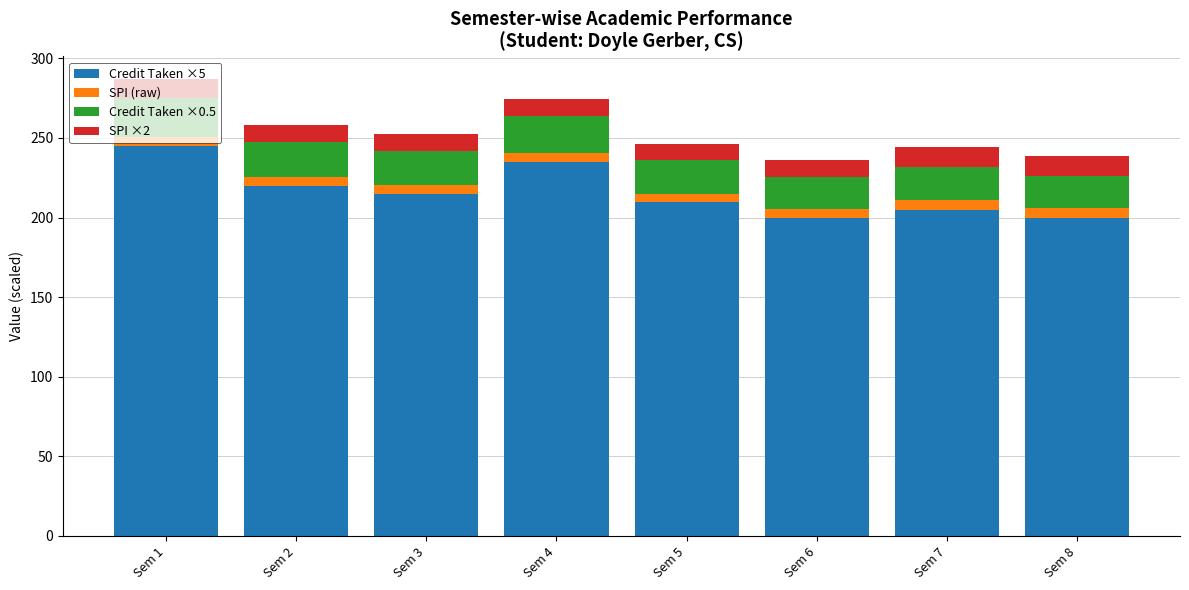

How many categories are shown in the chart?

8